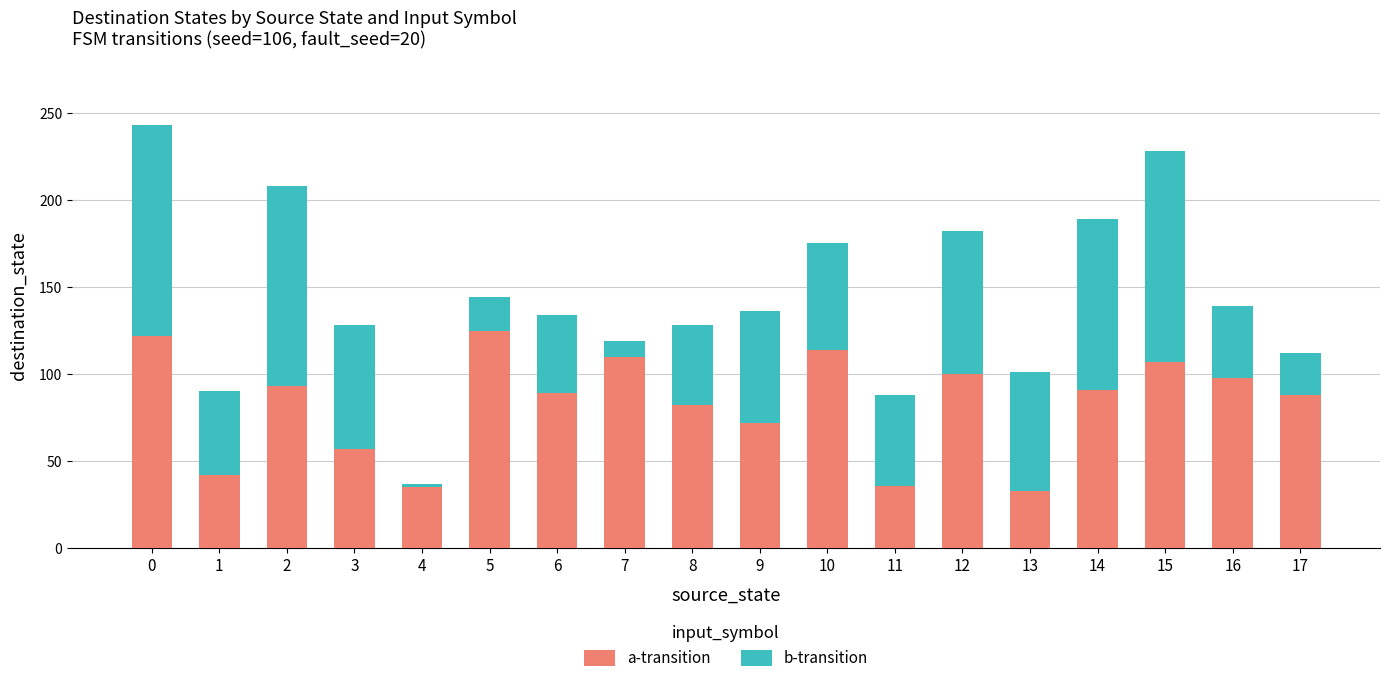

What is the average value of the a-transition series?

83